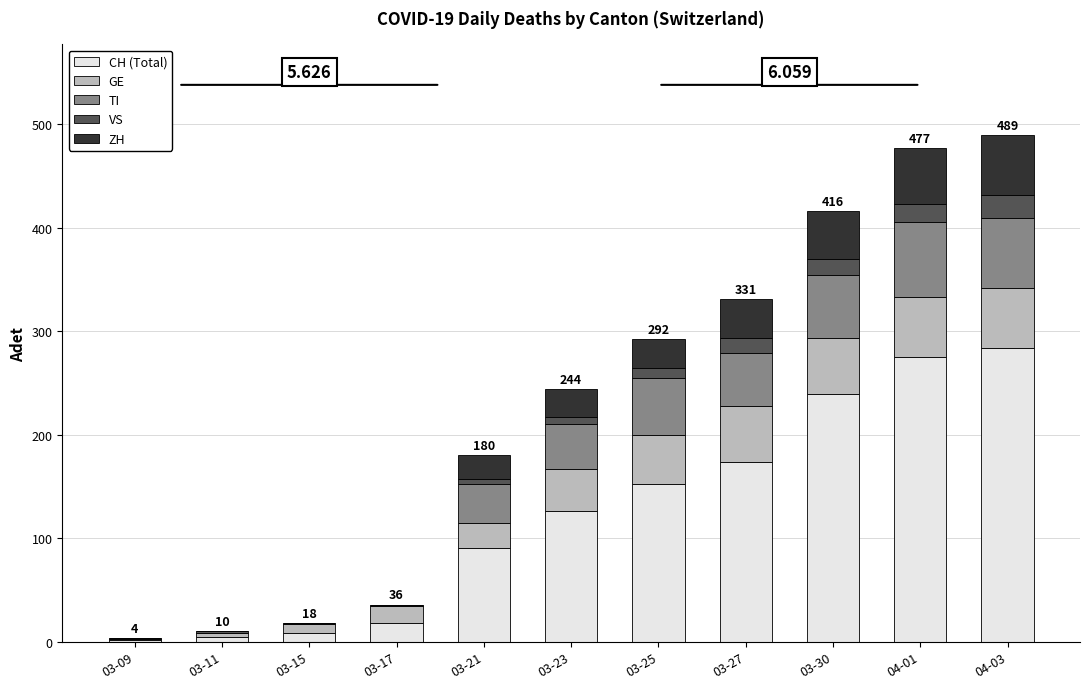

Which series changed the most between 03-11 and 03-27?

CH (Total)